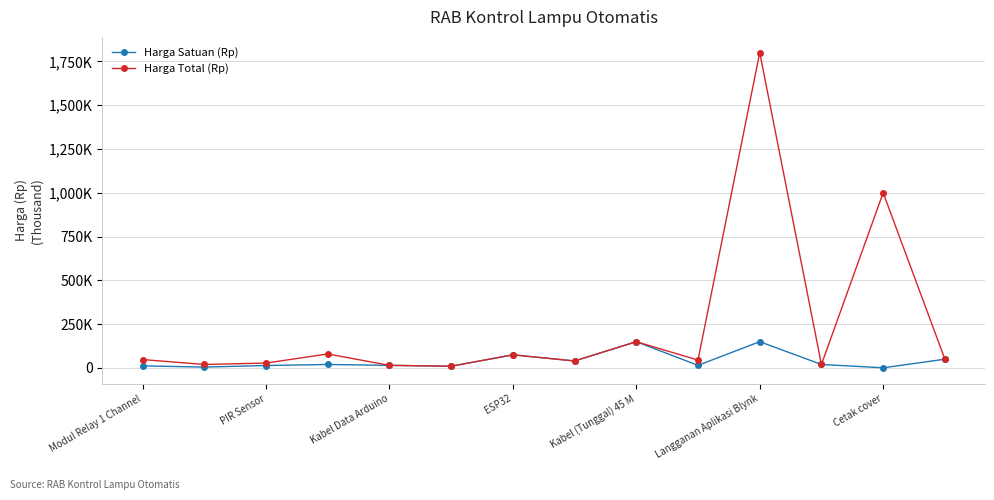

What are all the series names shown in the legend?

Harga Satuan (Rp), Harga Total (Rp)